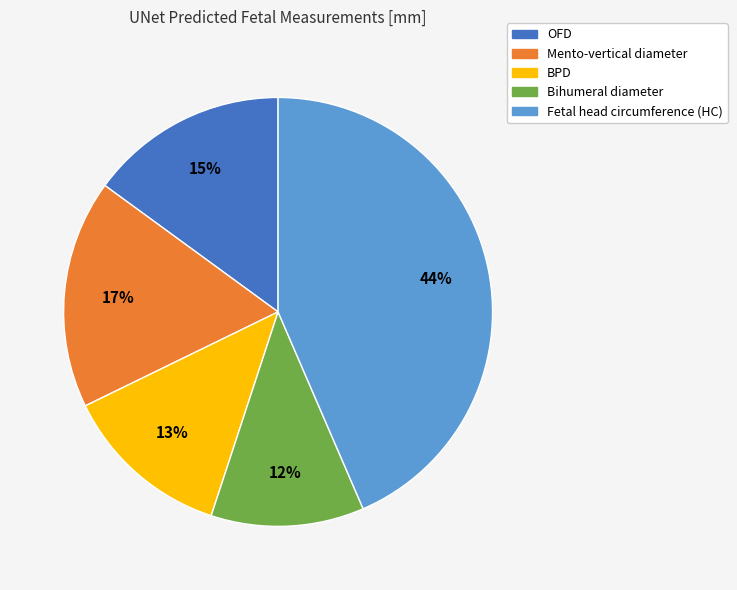

Which slice is the smallest?

Bihumeral diameter